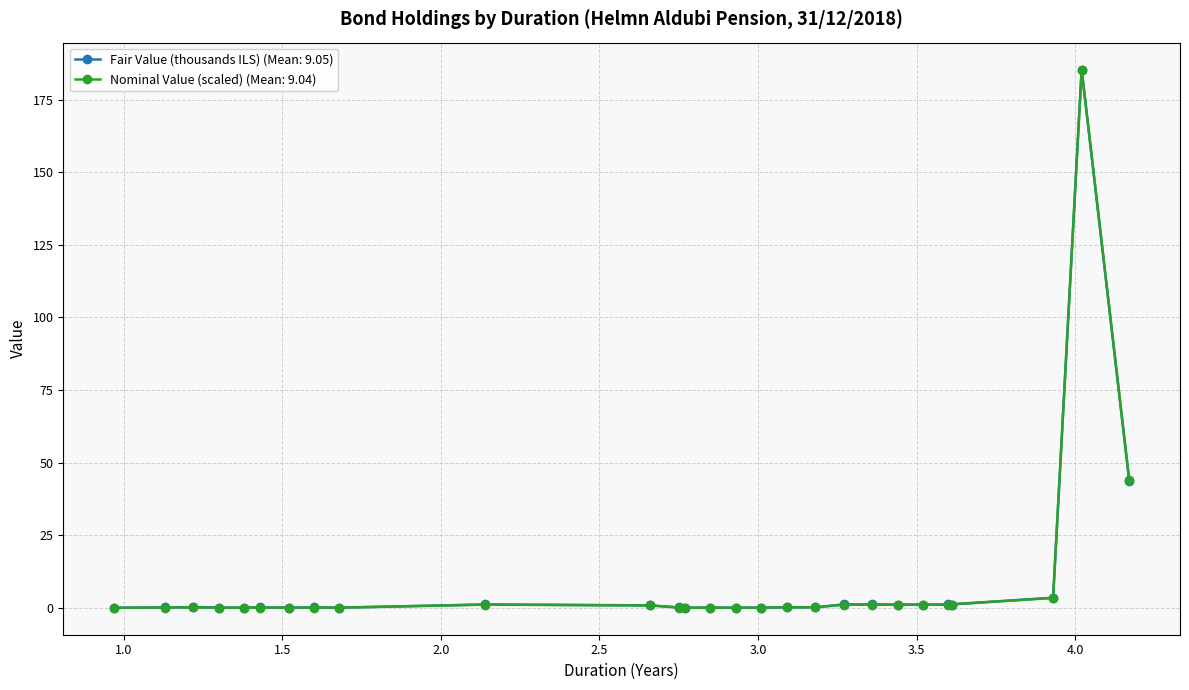

What are all the series names shown in the legend?

Fair Value (thousands ILS) (Mean: 9.05), Nominal Value (scaled) (Mean: 9.04)